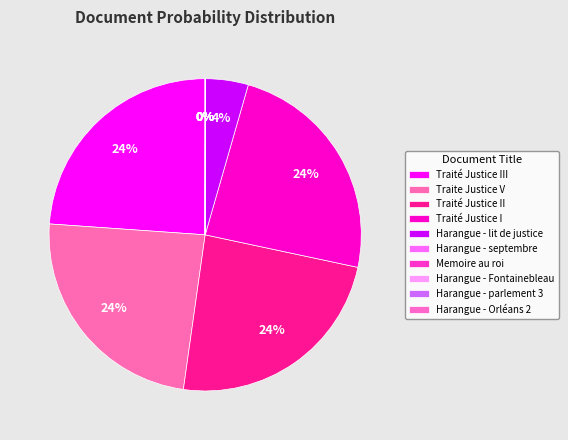

Is there a majority slice in this chart?

No